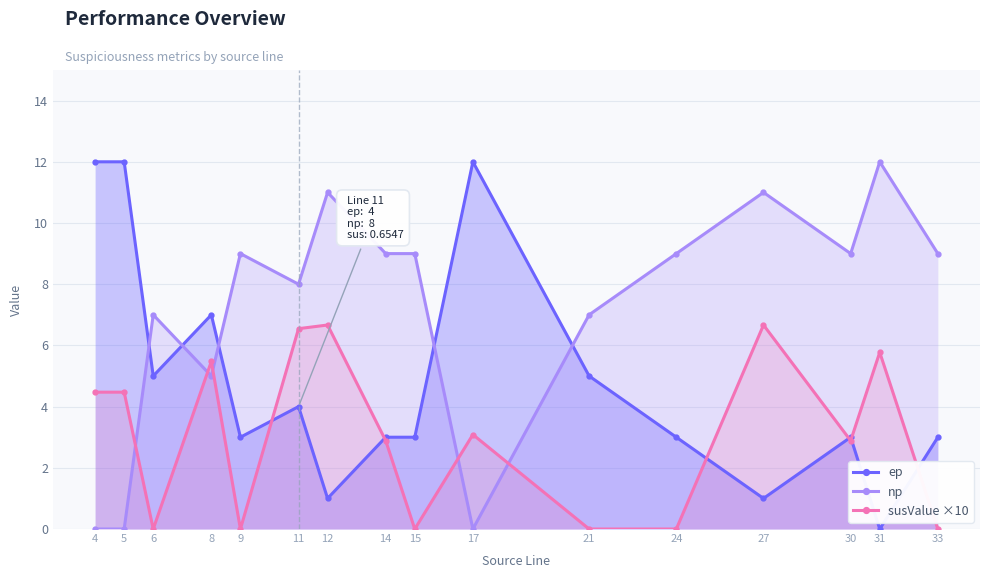

Which series ends up on top after the final intersection of np and ep?

np